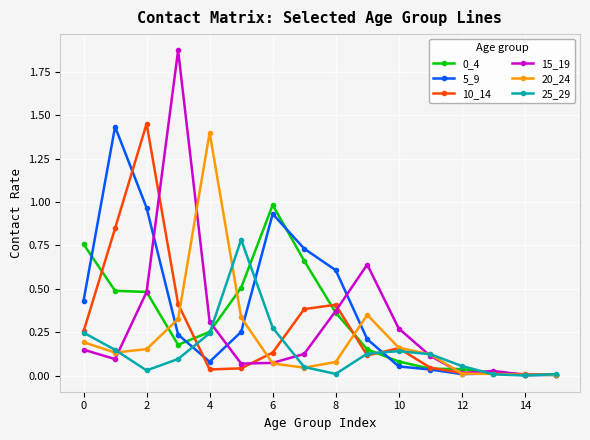

Which series has the widest spread of values?

15_19